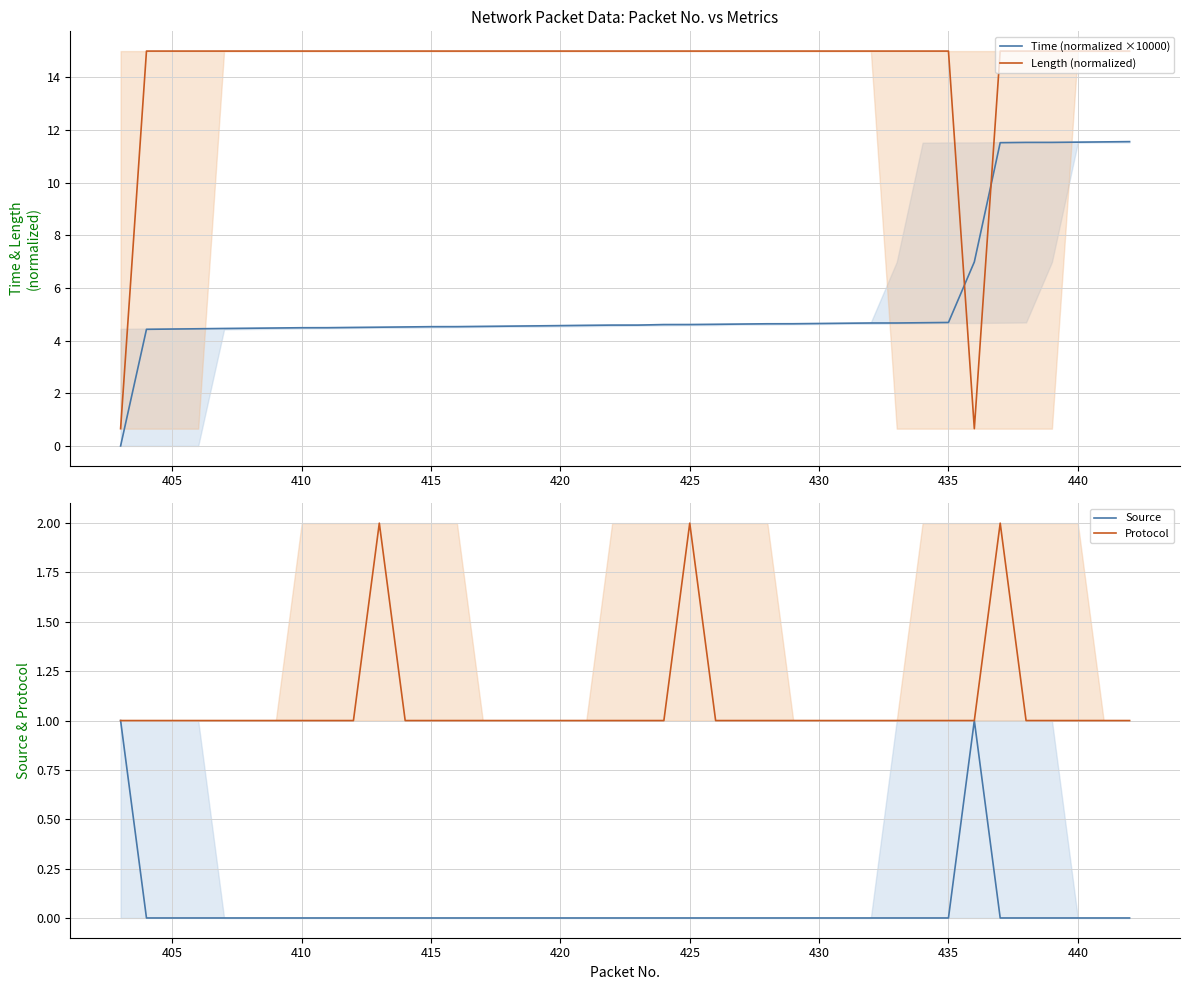

The Time (normalized ×10000) series shows 4.7 at 435. True or false?

True